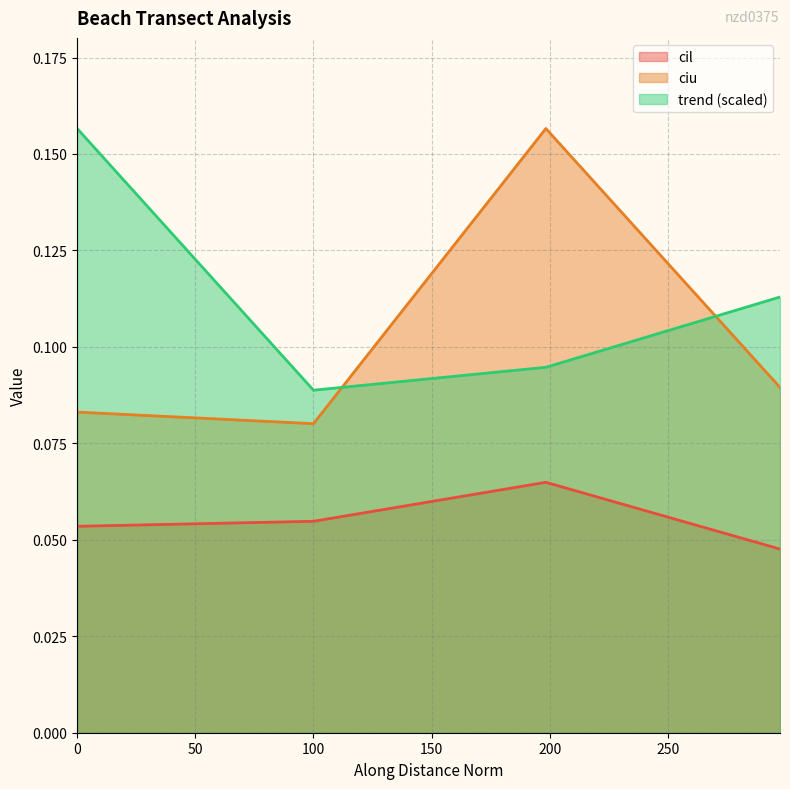

What is the sum of all cil values?

0.2